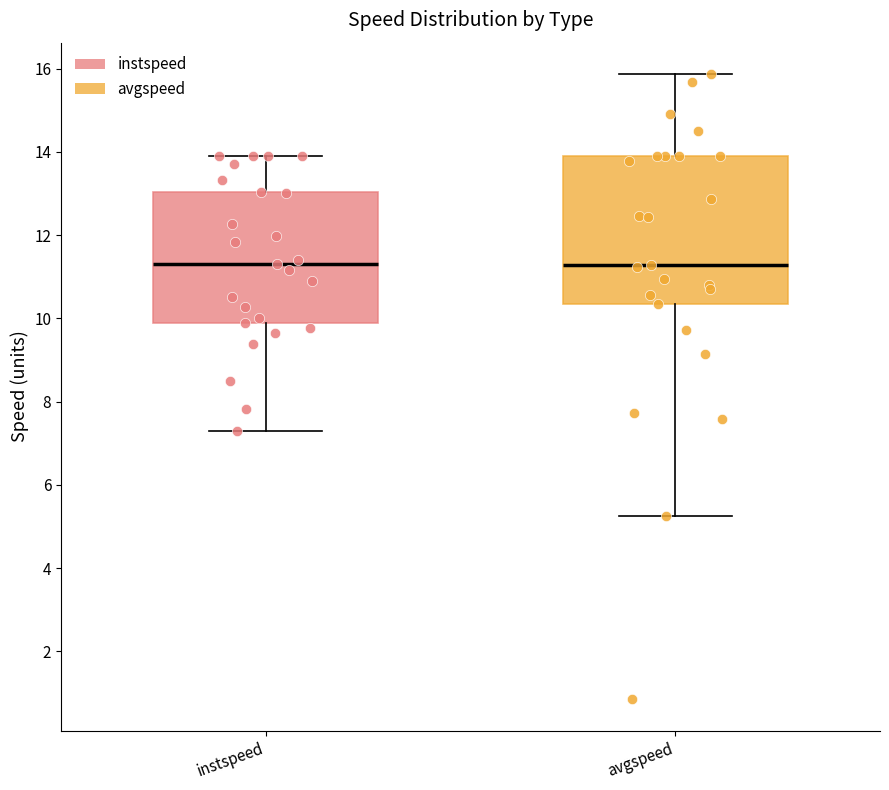

Reading left to right, transcribe this box plot: for each box, give where its median line is, the range the box spans, and where its two whiskers end, as read against the y-axis. The values are not printed on the chart, so give them approximately, as read against the axis.

instspeed: median 11.4, box 9.8 to 13.0, whiskers 7.2 to 13.8
avgspeed: median 11.2, box 10.4 to 13.8, whiskers 5.2 to 15.8